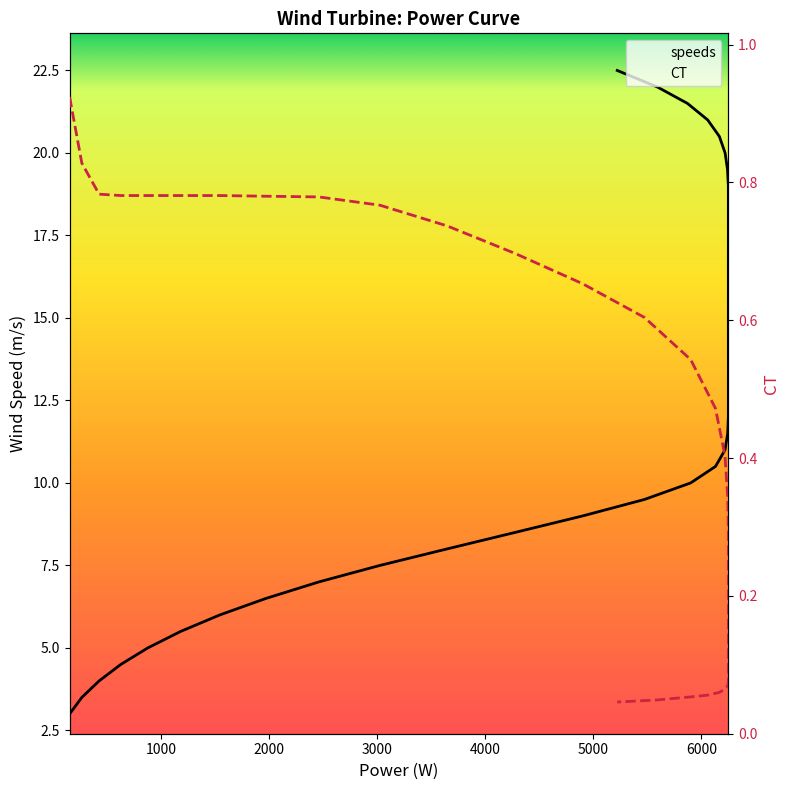

Between 9 and 23, which series saw the biggest shift?

speeds